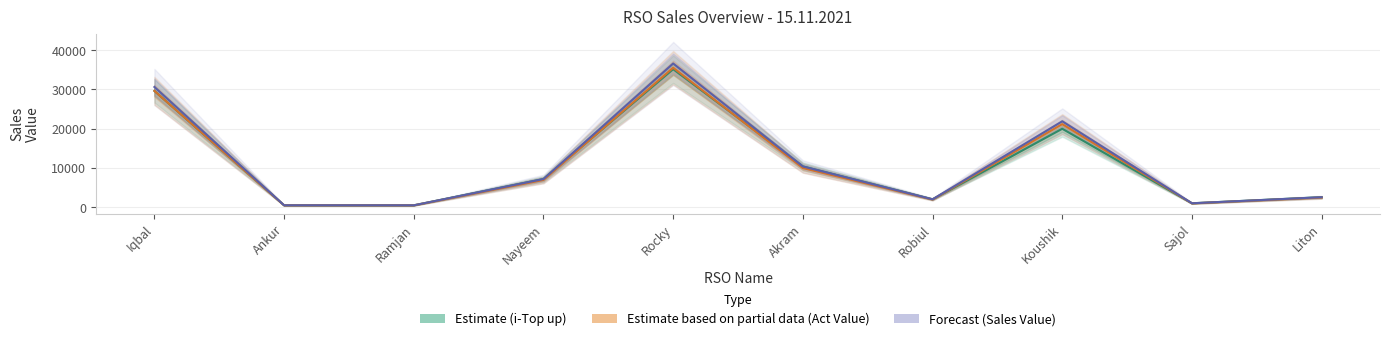

Which has a higher value, Akram or Koushik?

Koushik